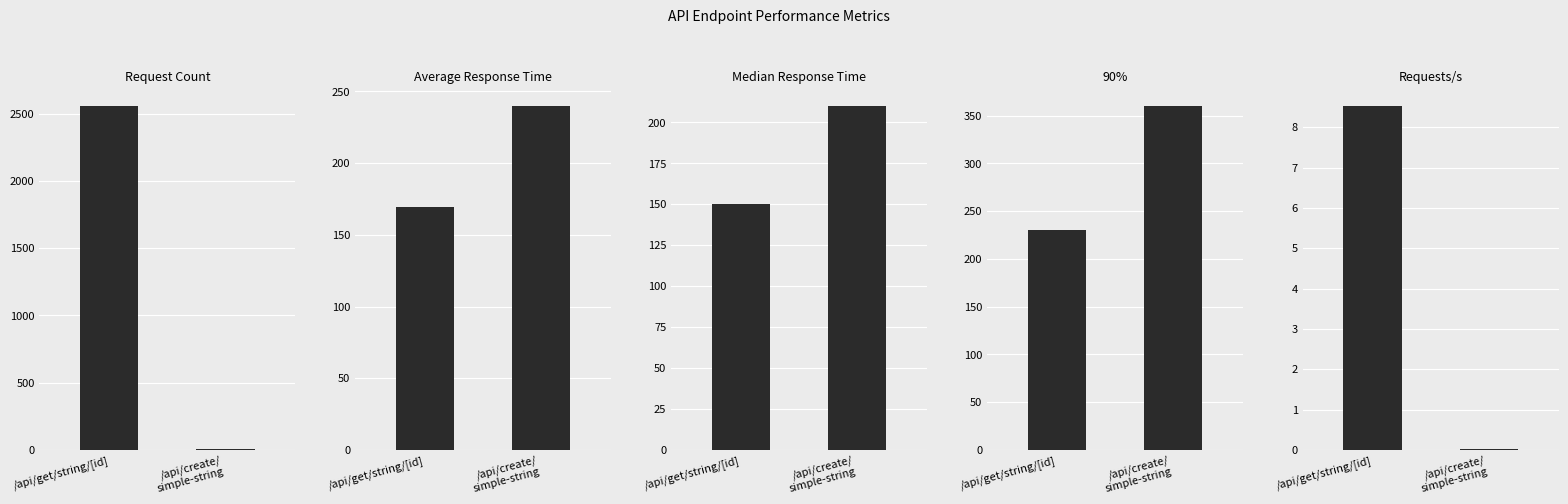

What is the maximum value for Request Count?

2556.0